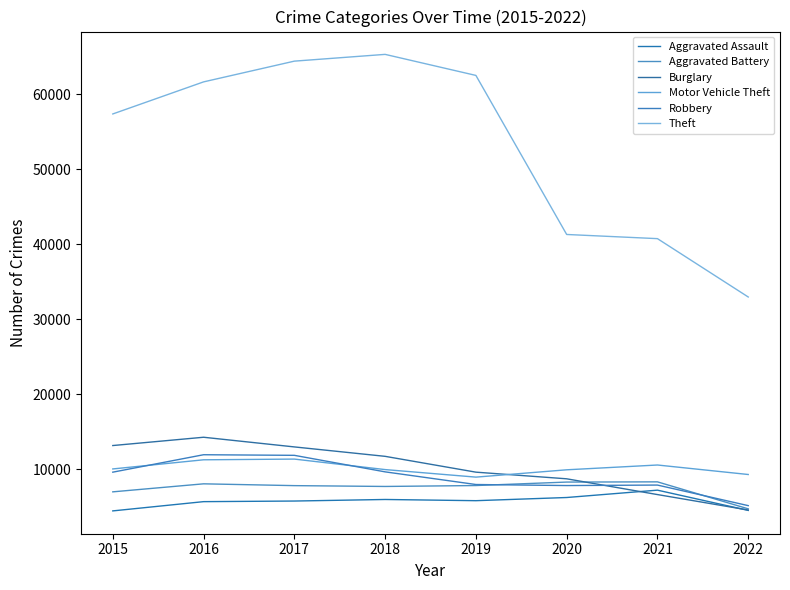

At which category is the sum across all series the highest?

2017